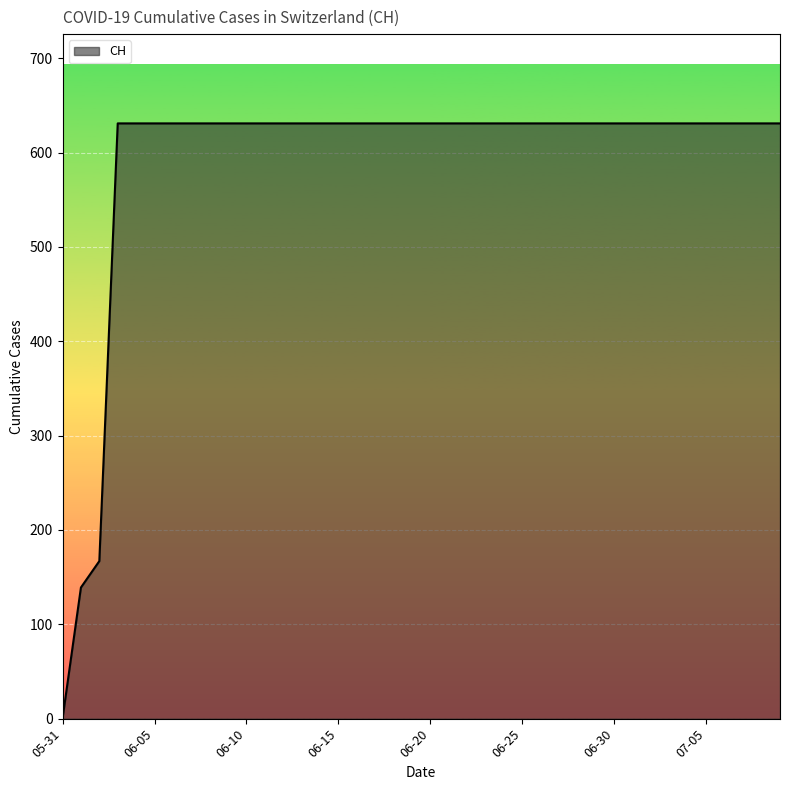

What is the difference between the maximum and minimum values?

631